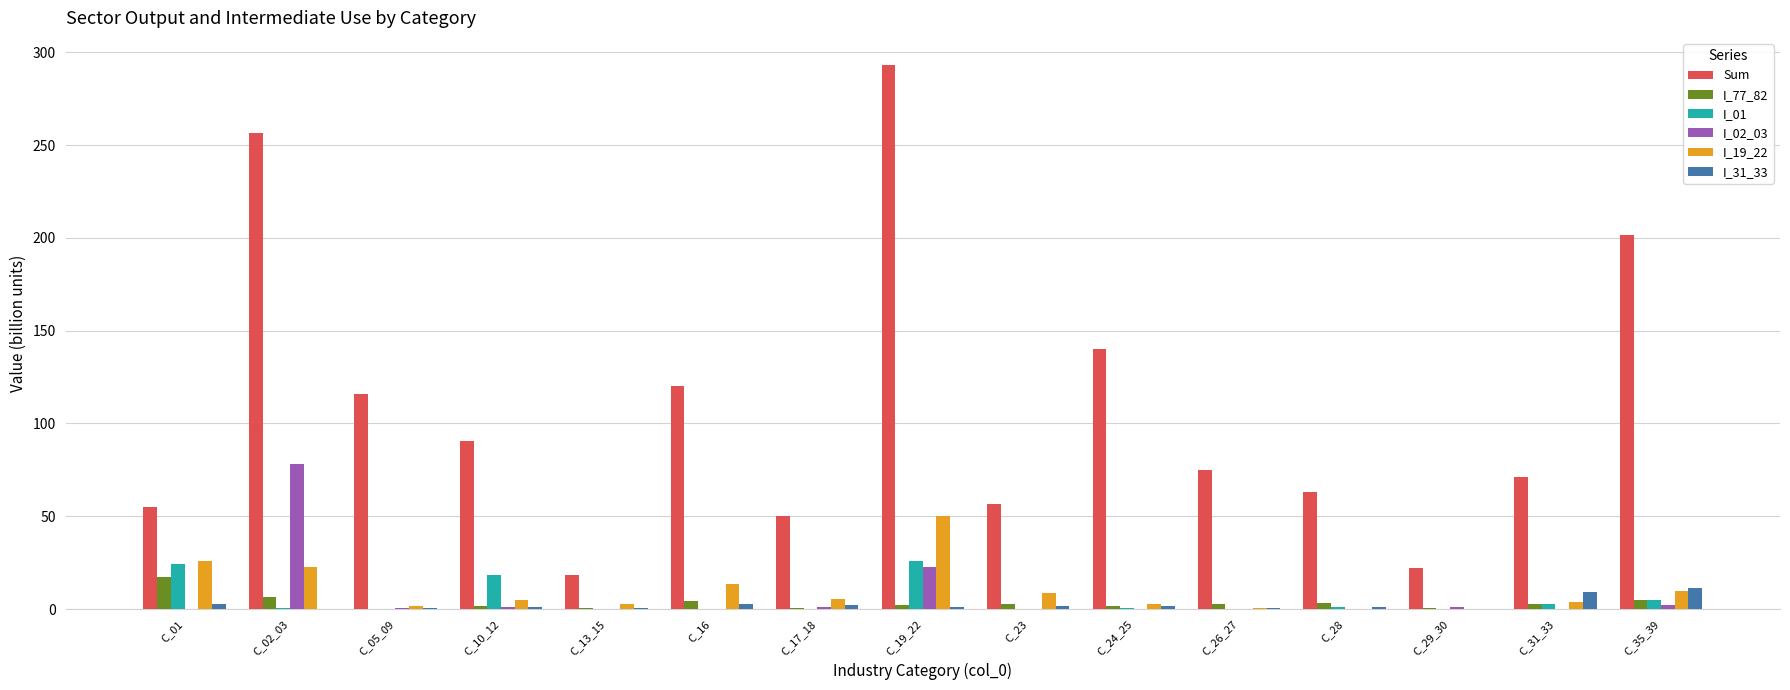

What is the maximum value for I_31_33?

11.6